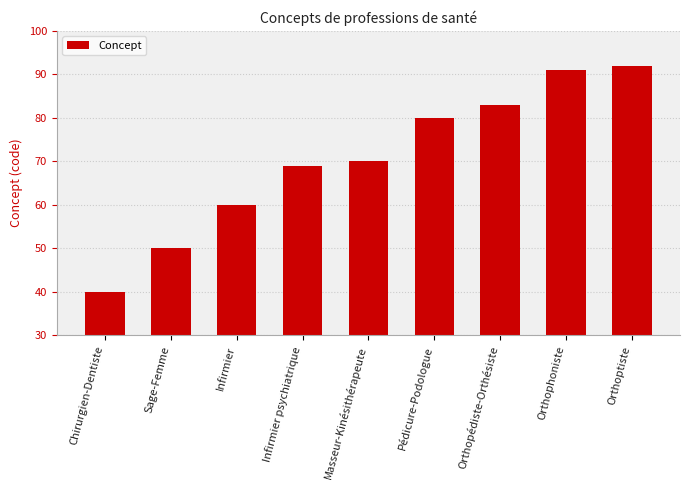

Which label corresponds to the smallest value in the chart?

Chirurgien-Dentiste